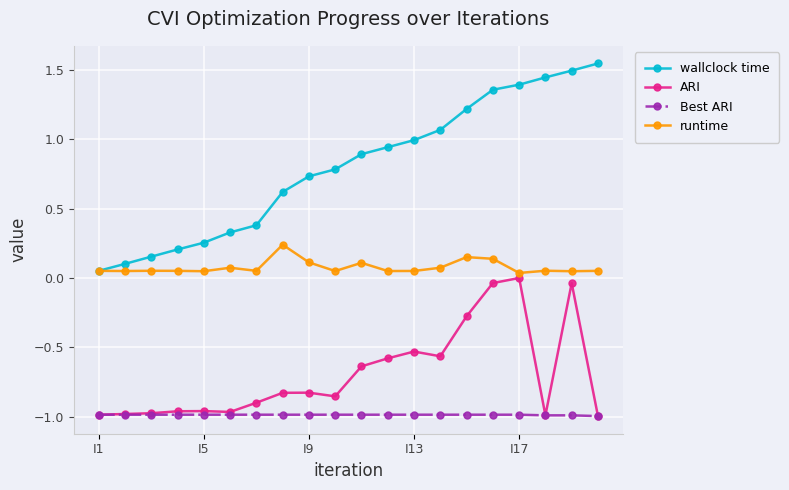

Rank the series by their average value, from highest to lowest.

wallclock time, runtime, ARI, Best ARI